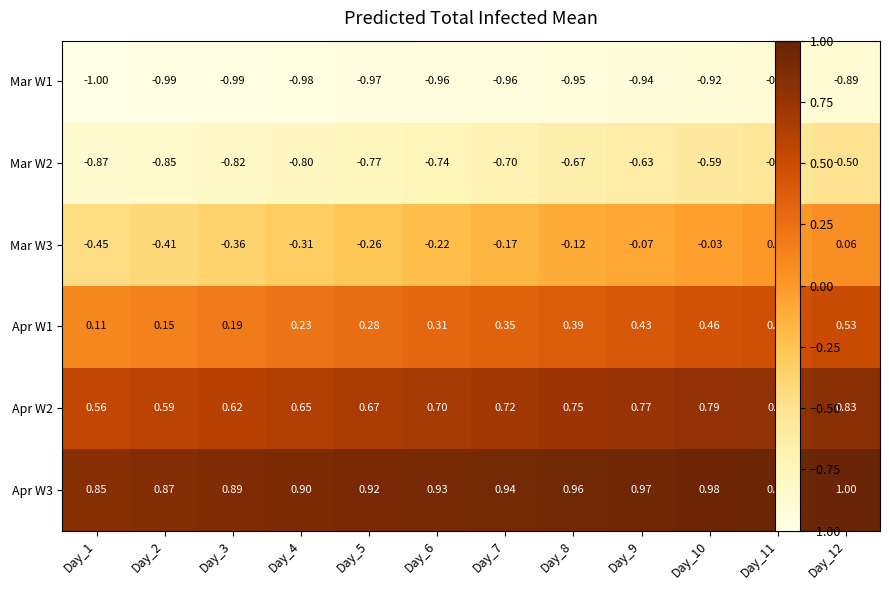

Is the value of Mar W3 at Day_10 greater than the value of Apr W1 at Day_6?

No